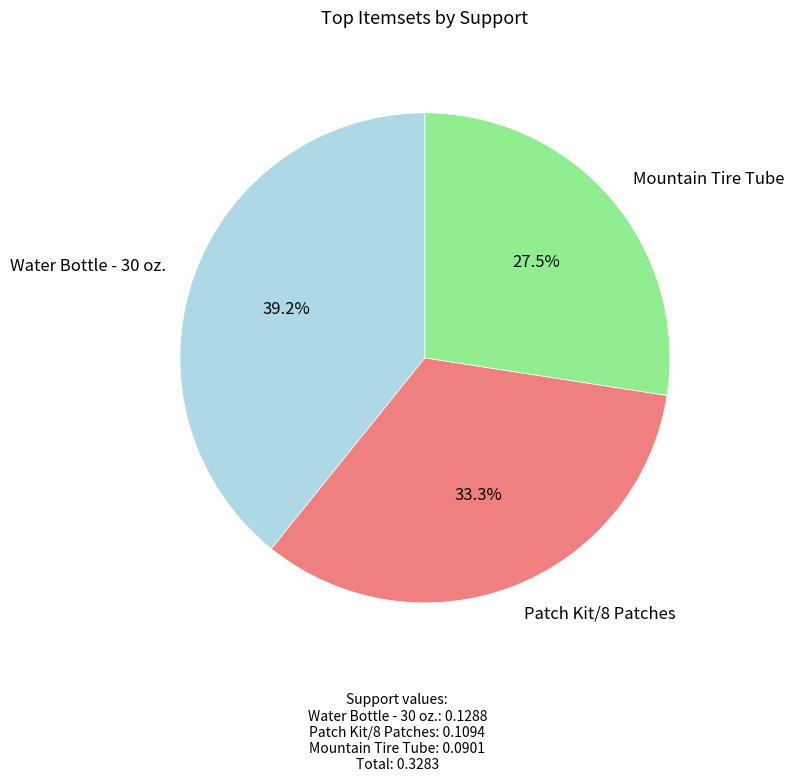

To the nearest percent, what percentage of the pie is Water Bottle - 30 oz.?

39%